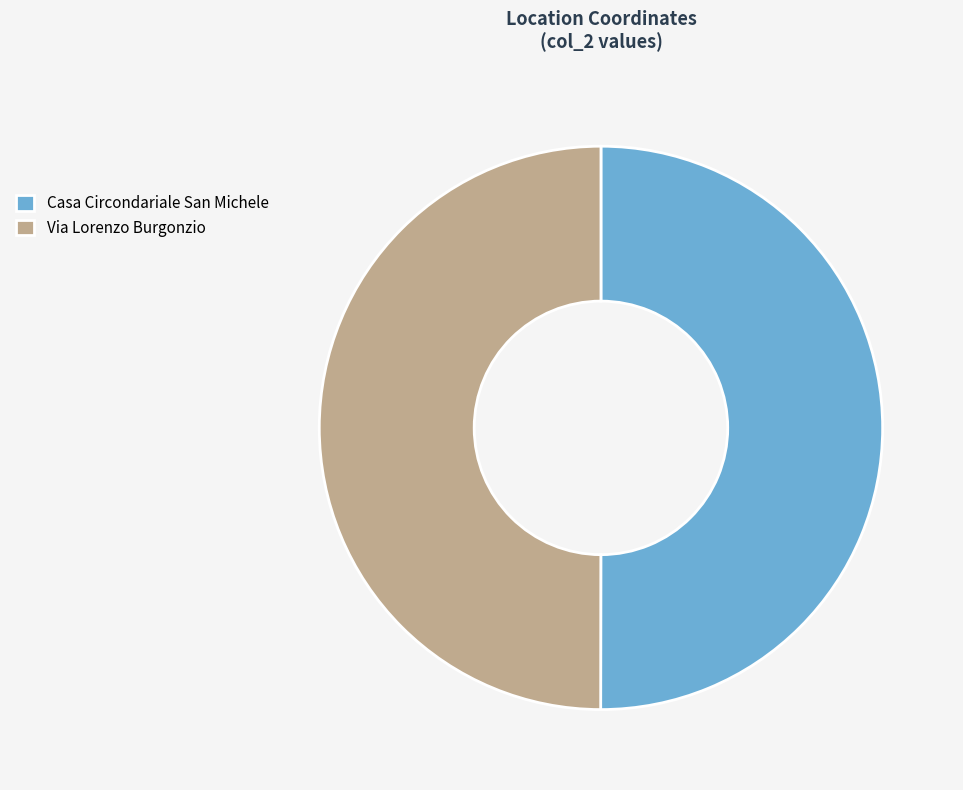

Count the number of slices in the pie.

2